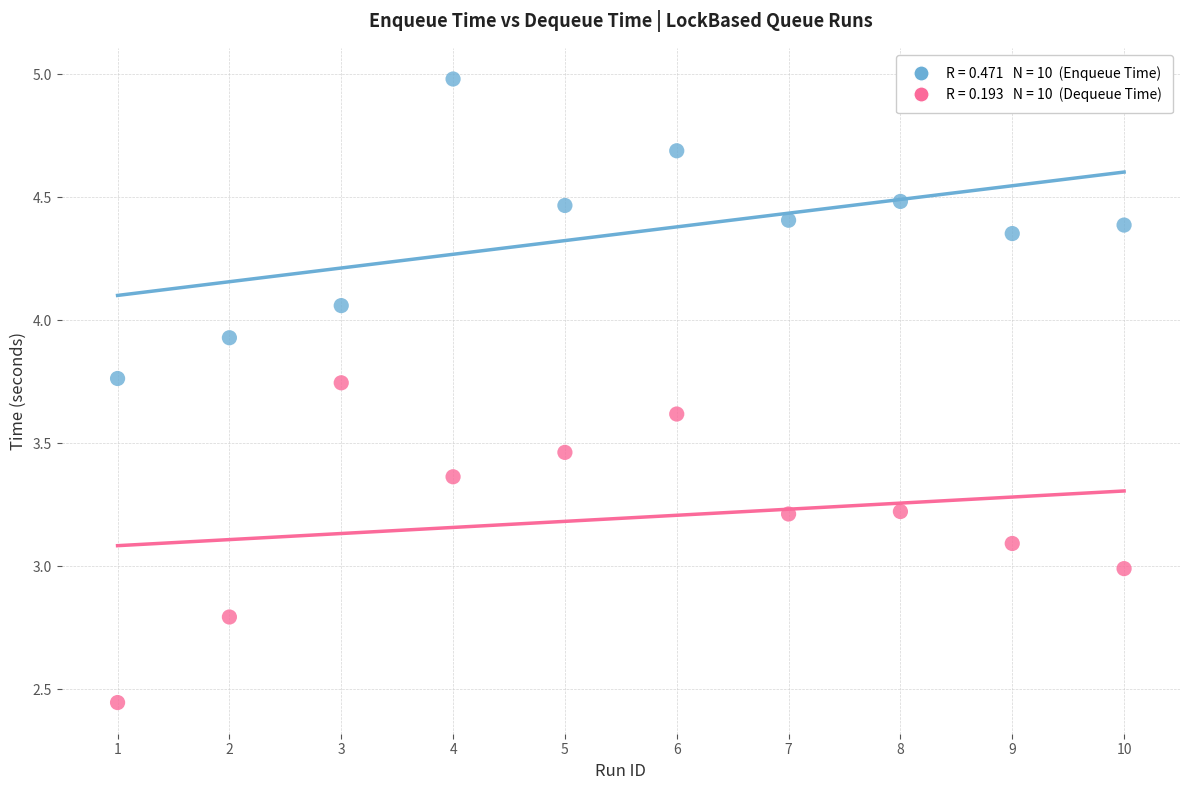

Across all data points, what is the range of X values (max minus min)?

9.0